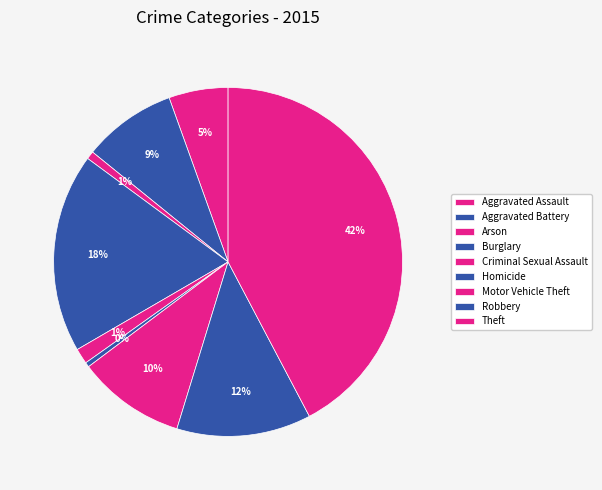

How many segments does this pie chart have?

9